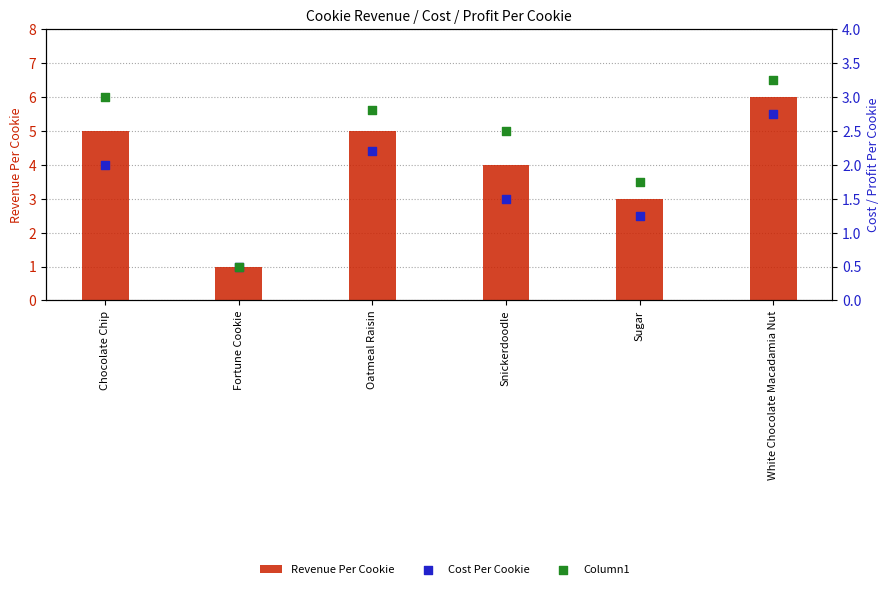

What are all the series names shown in the legend?

Revenue Per Cookie, Cost Per Cookie, Column1